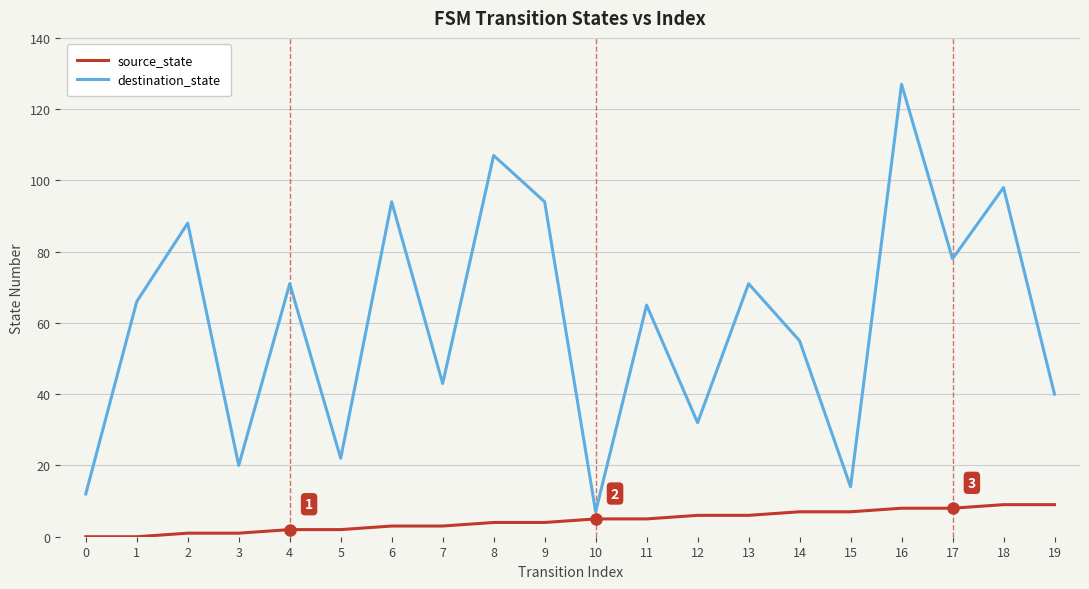

Is the value of destination_state at 18 greater than the value of source_state at 7?

Yes